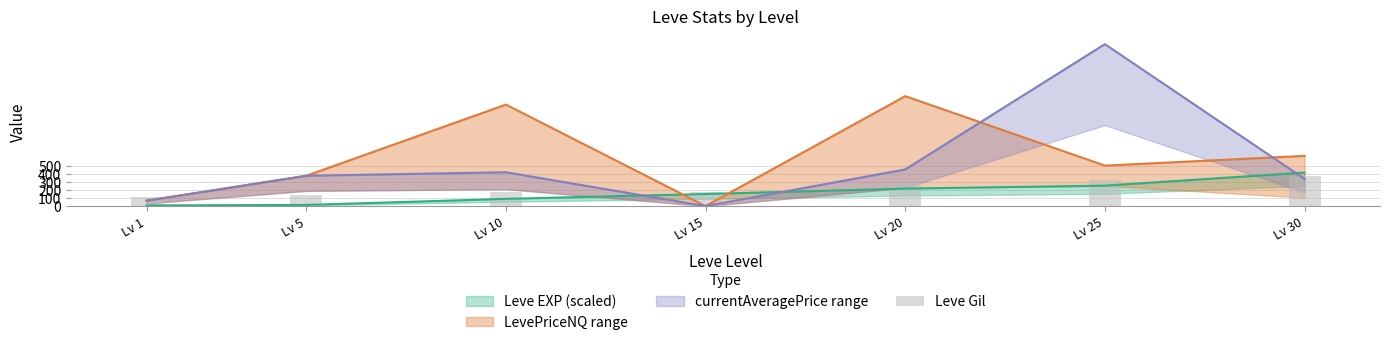

What is the sum of all values?

1573